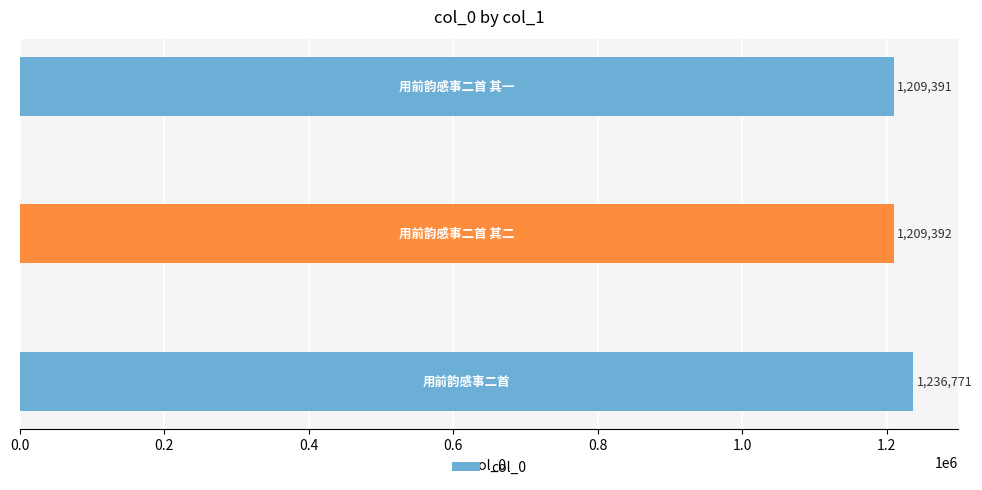

Reading bottom to top, extract all data points from this chart.

1236771	1209392	1209391